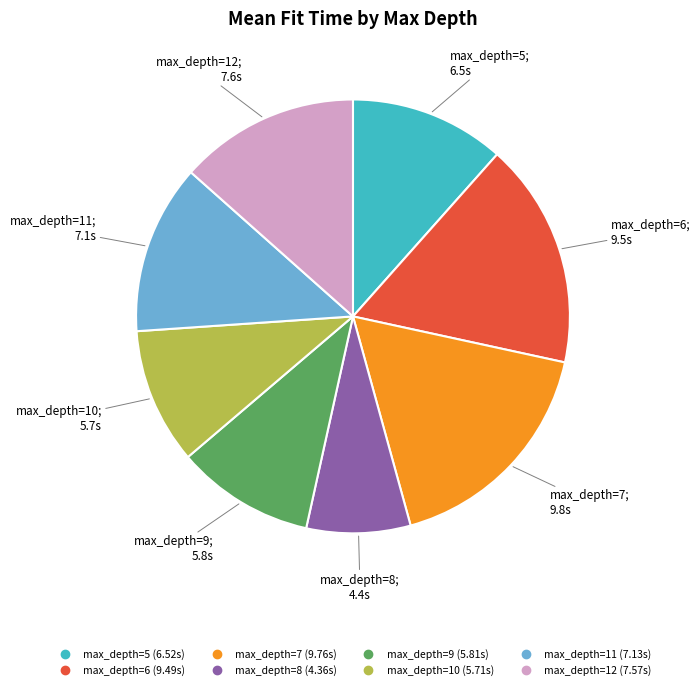

Is there a majority slice in this chart?

No